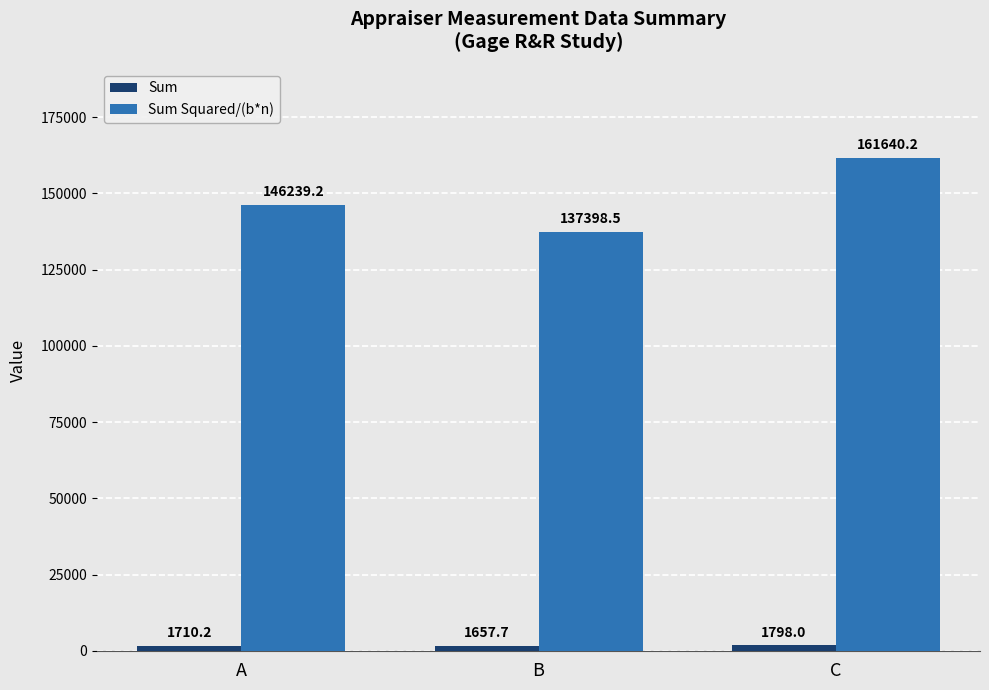

What is the total value across all series at A?

147949.4